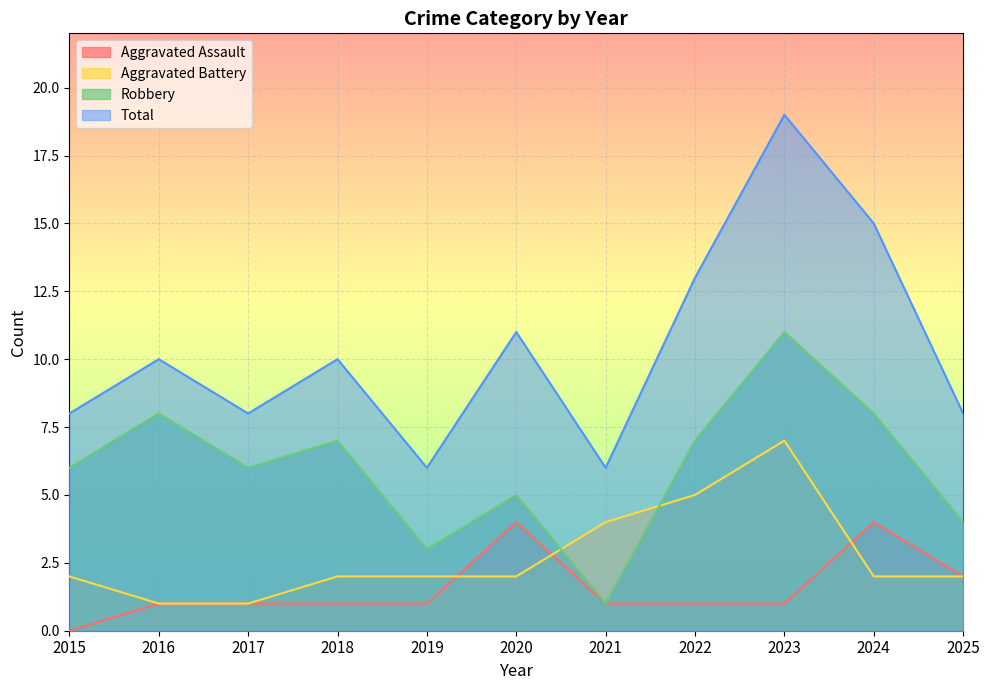

The value of Robbery at 2024 is 13. True or false?

False